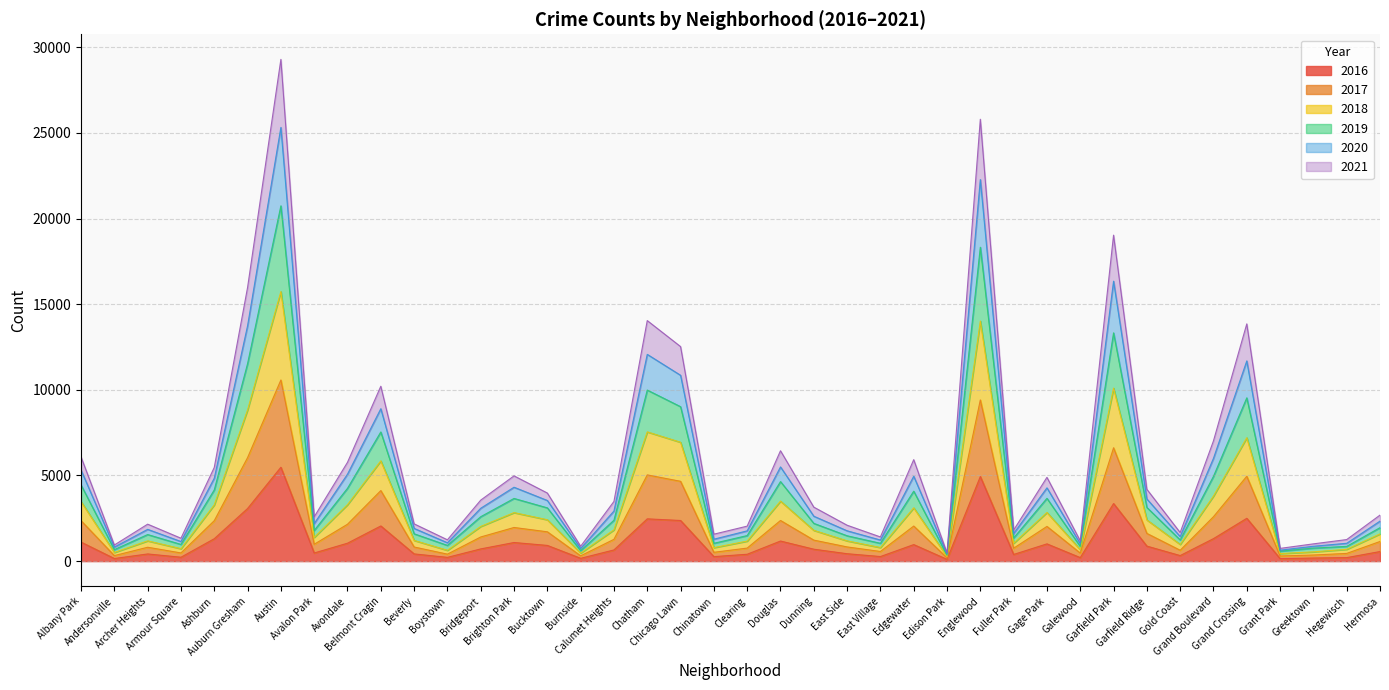

Does the chart have visible grid lines?

Yes